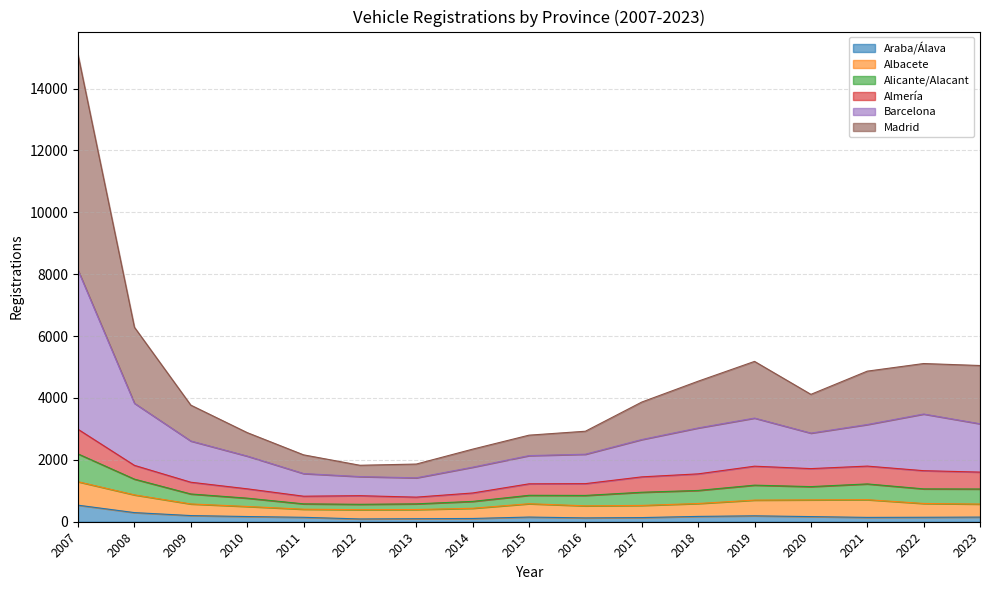

At which category is the sum across all series the highest?

2007